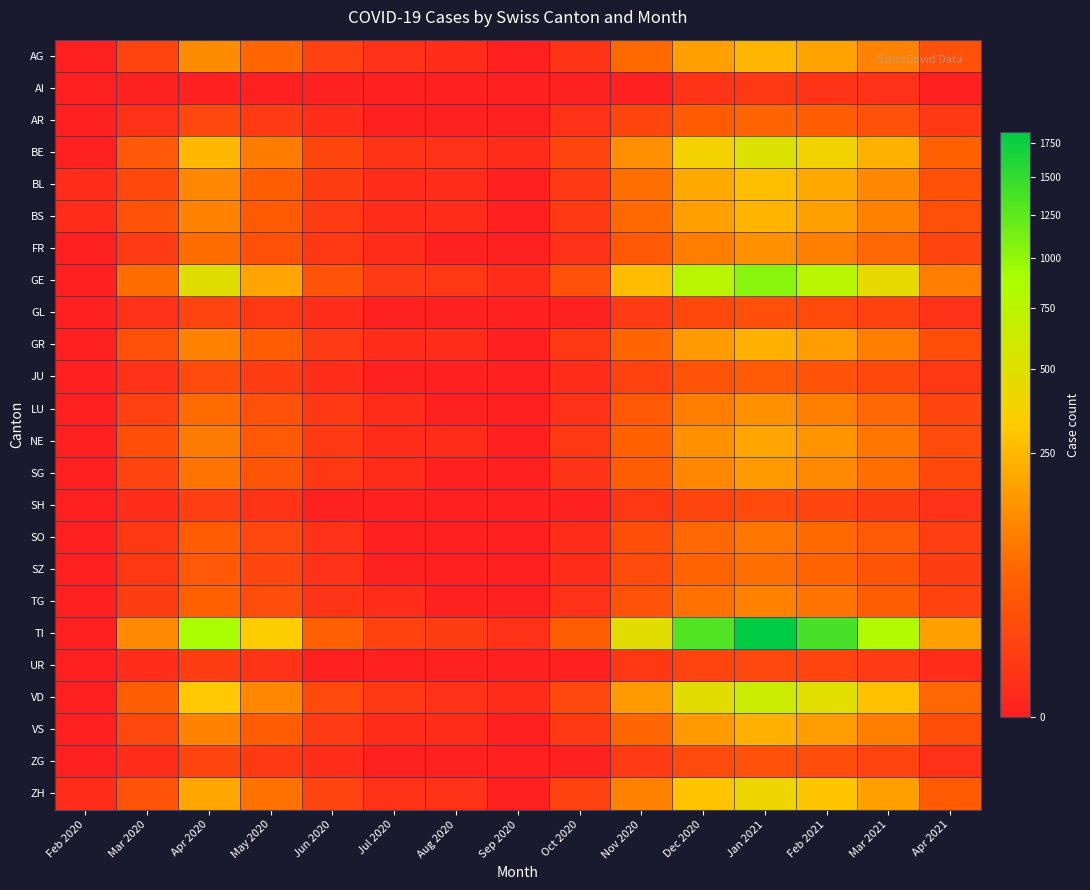

What is the greatest value displayed?

1832